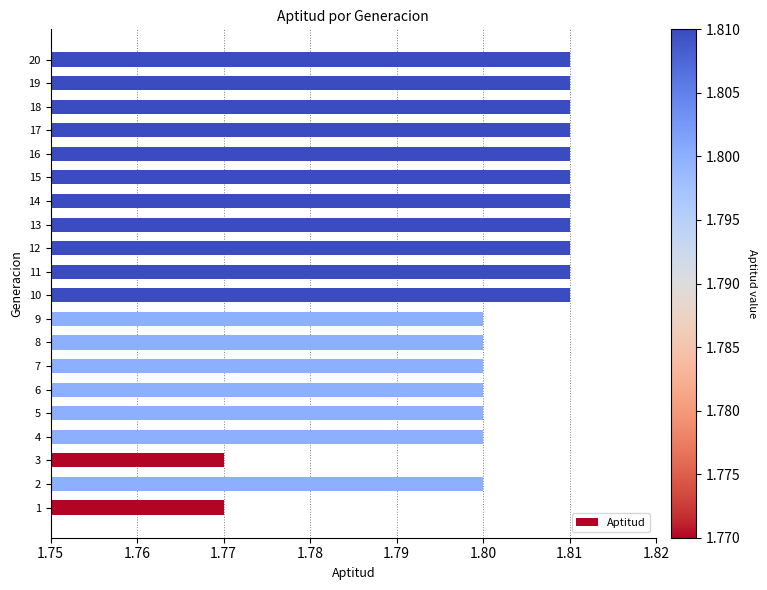

The value at 18 is 3.1. True or false?

False